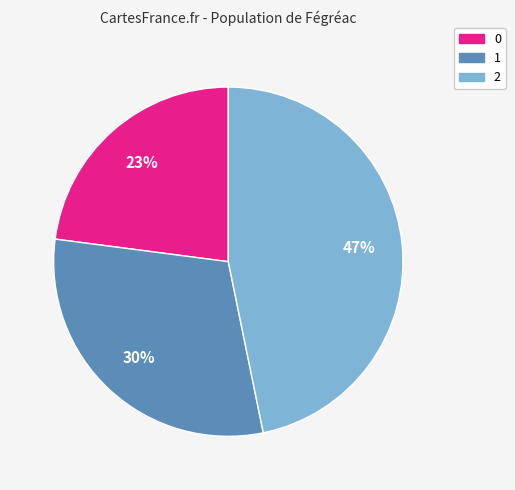

To the nearest percent, what is the average slice percentage?

33%